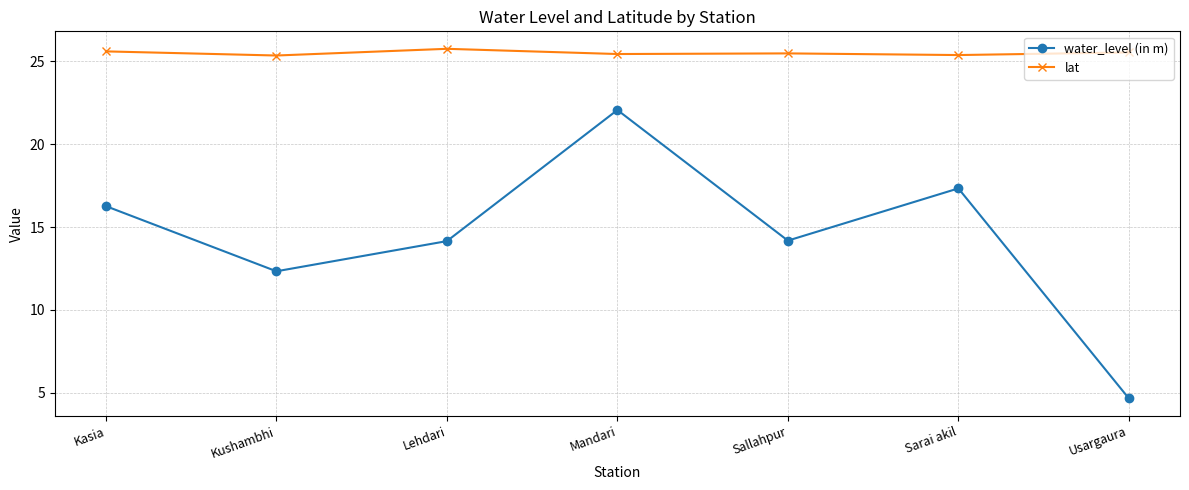

The value of lat at Kasia is 36.9. True or false?

False